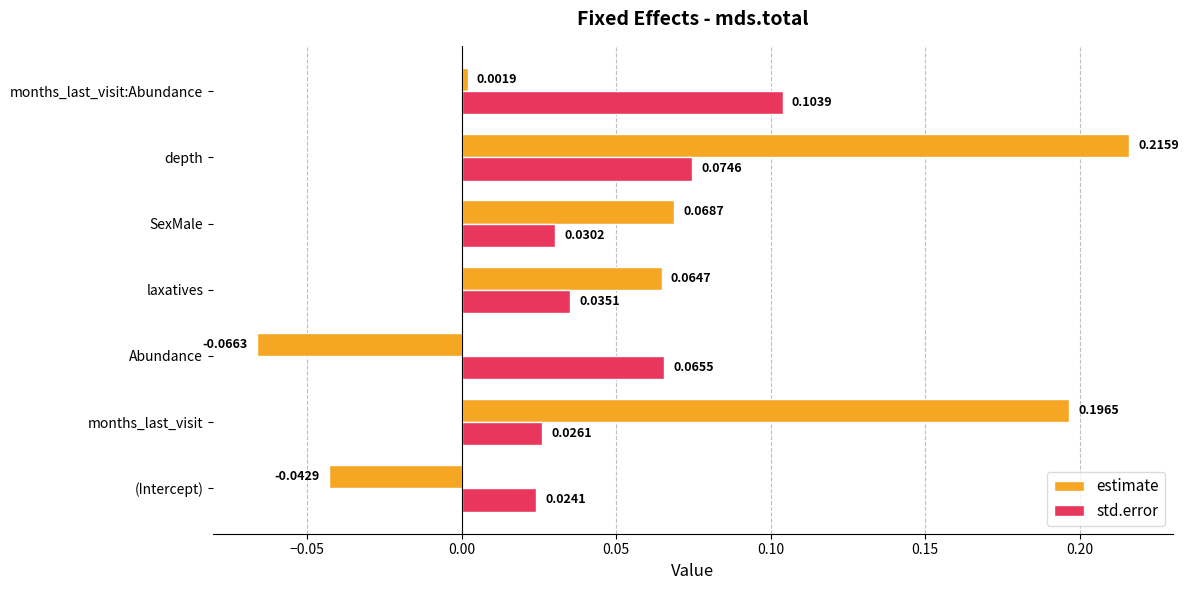

Which series has the largest range (max minus min)?

estimate